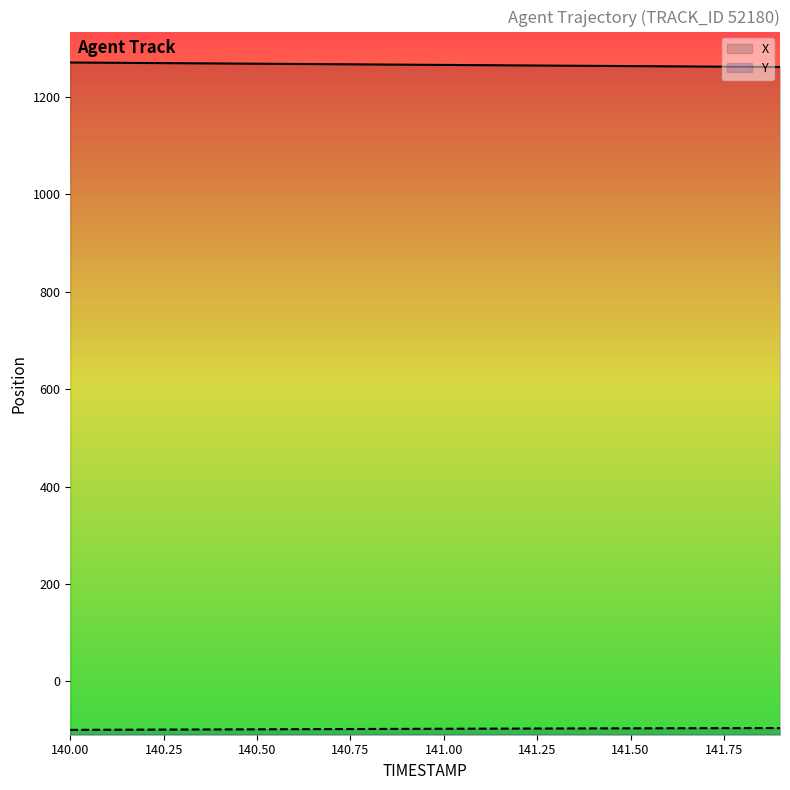

Rank the categories by X value from highest to lowest.

140.0, 140.1, 140.2, 140.3, 140.4, 140.5, 140.6, 140.7, 140.8, 140.9, 141.0, 141.1, 141.2, 141.3, 141.4, 141.5, 141.6, 141.7, 141.8, 141.9